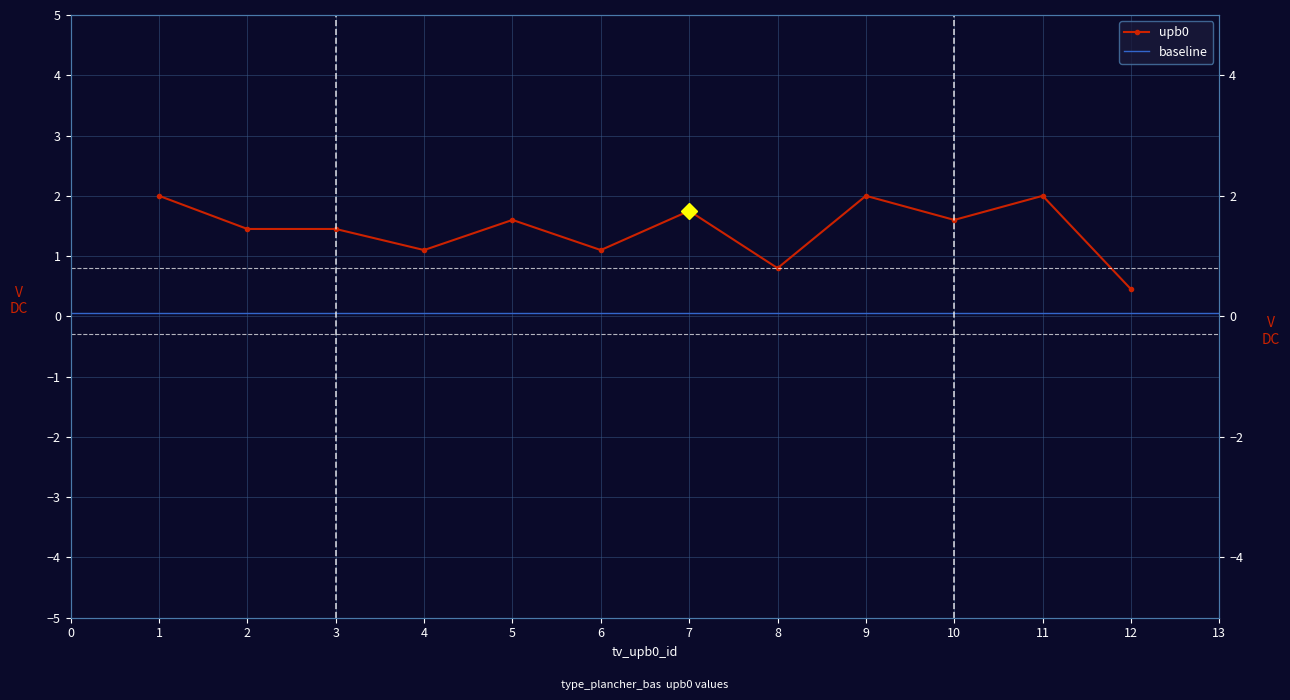

Is this an area chart (filled region under the line)?

No